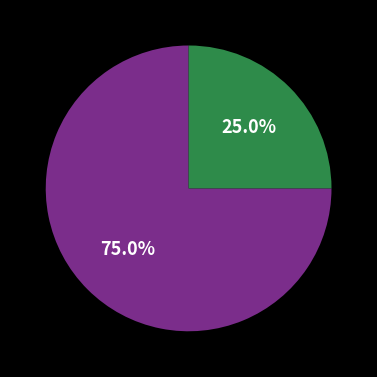

Does any single category account for the majority?

Yes